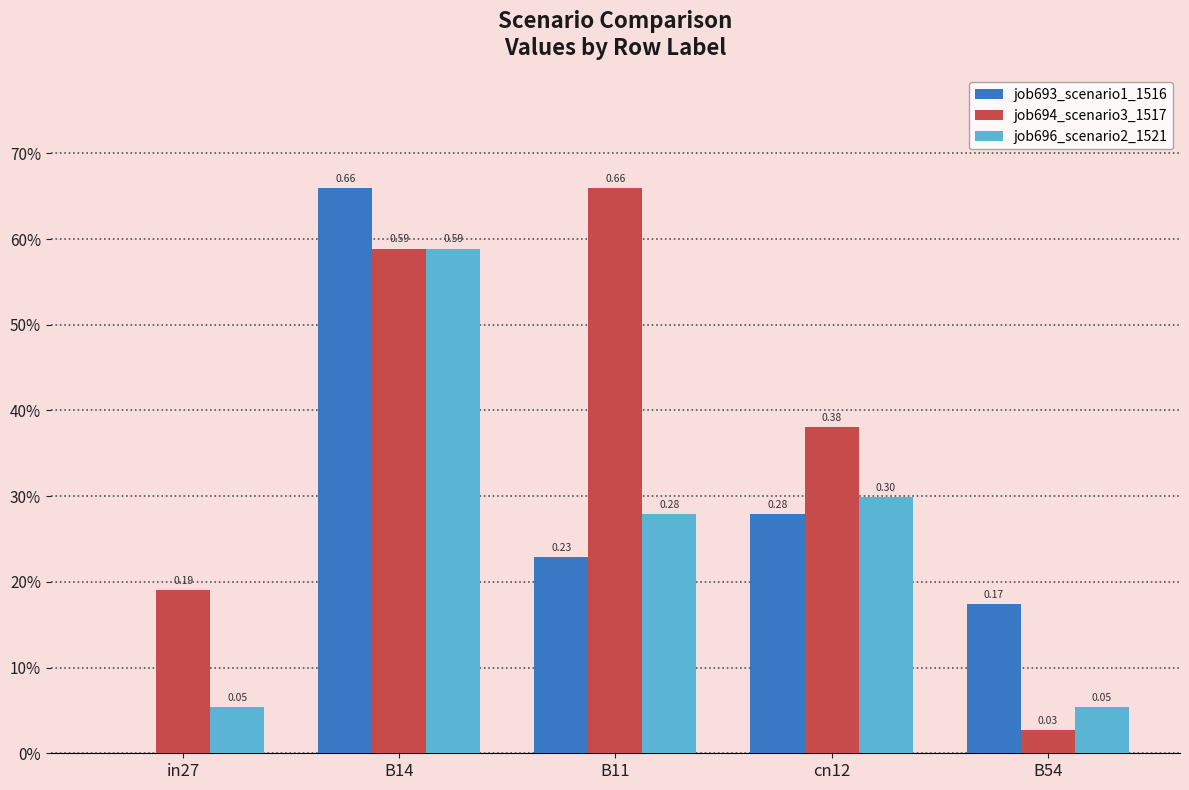

What are all the series names shown in the legend?

job693_scenario1_1516, job694_scenario3_1517, job696_scenario2_1521